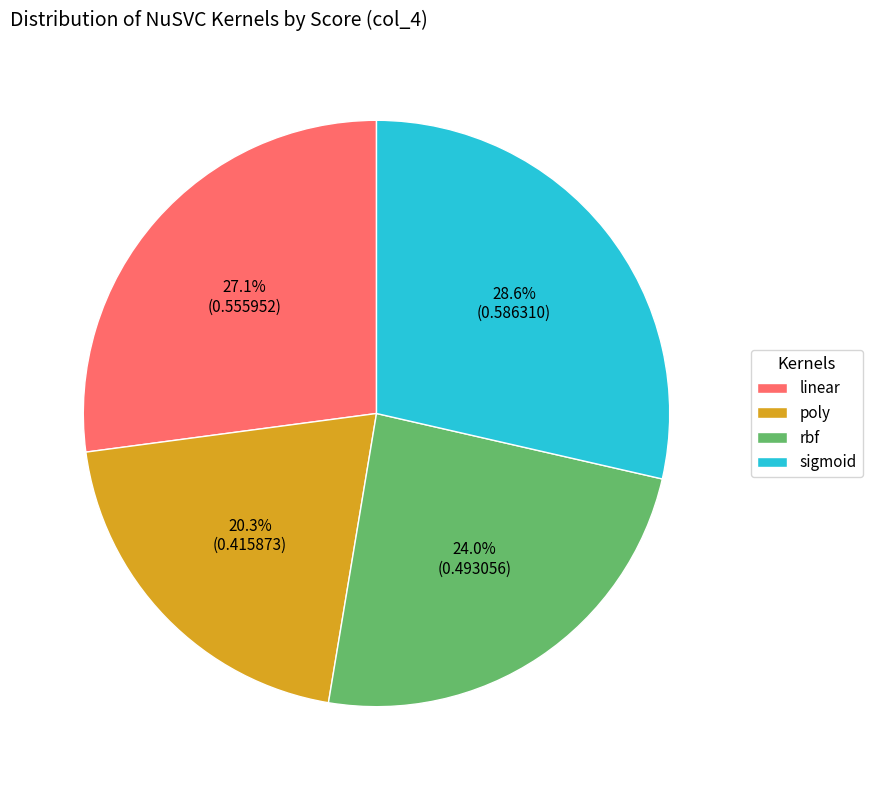

Does linear represent more than half of the total?

No